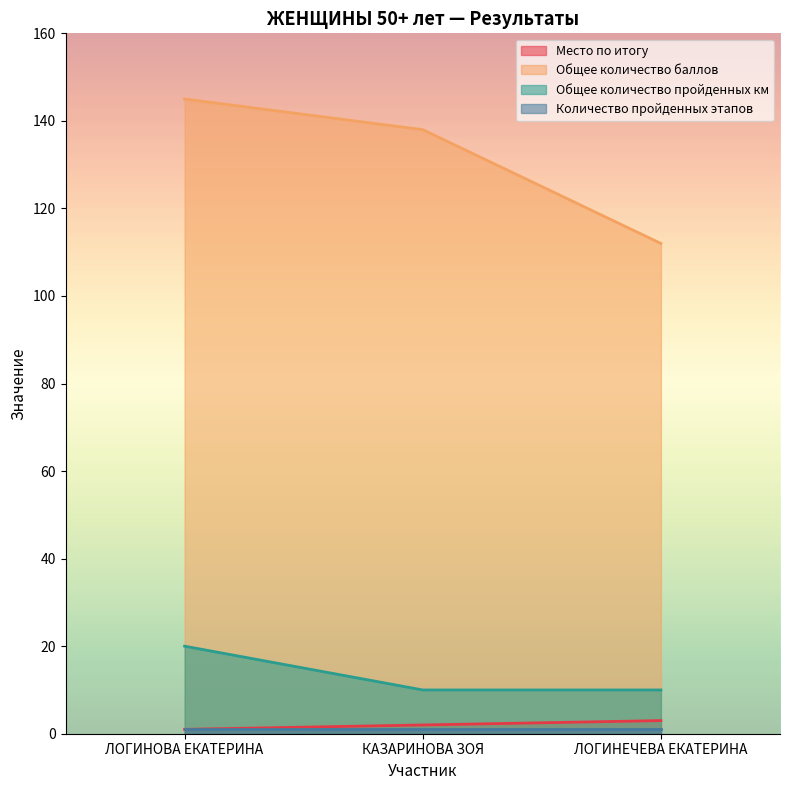

Count the number of data series in this chart.

4